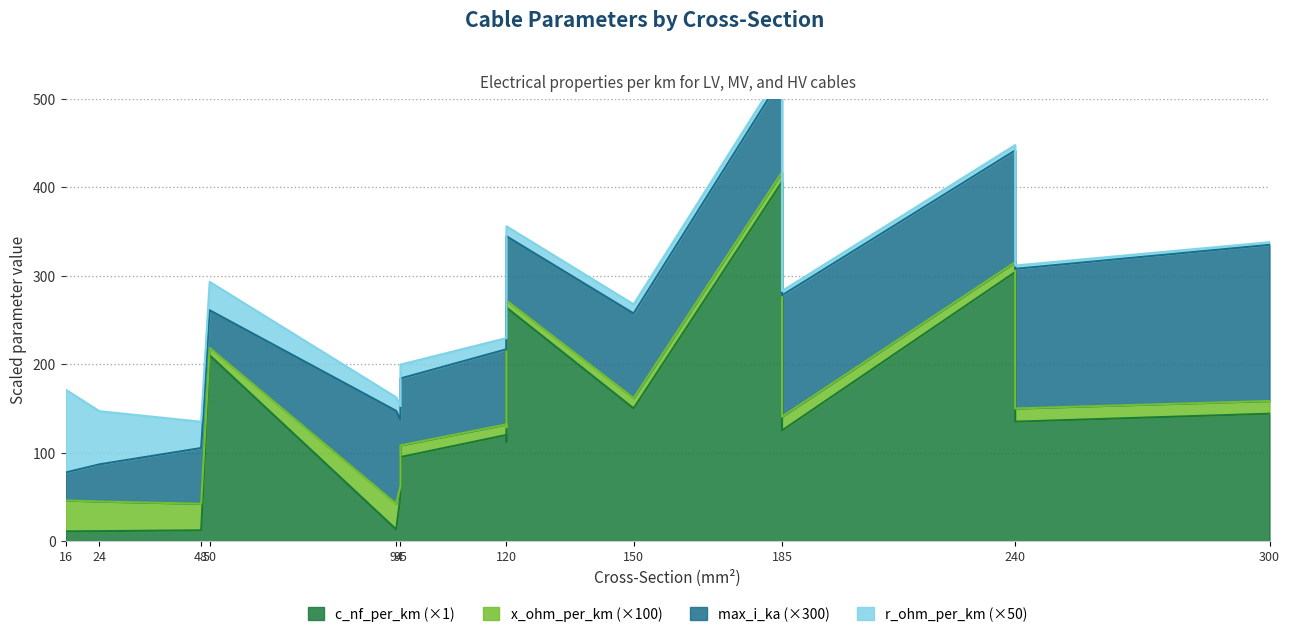

What is the difference between the second highest and minimum values in the max_i_ka series?

0.4